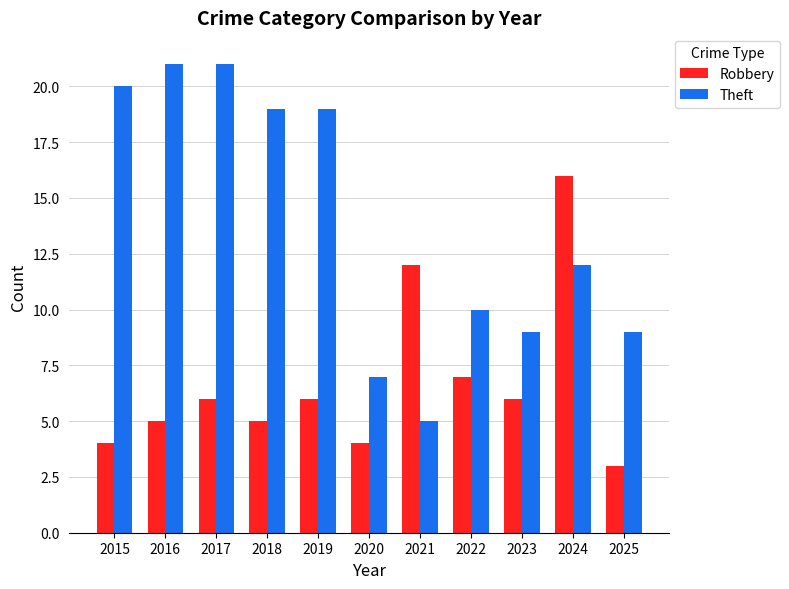

Which series has the largest range (max minus min)?

Theft